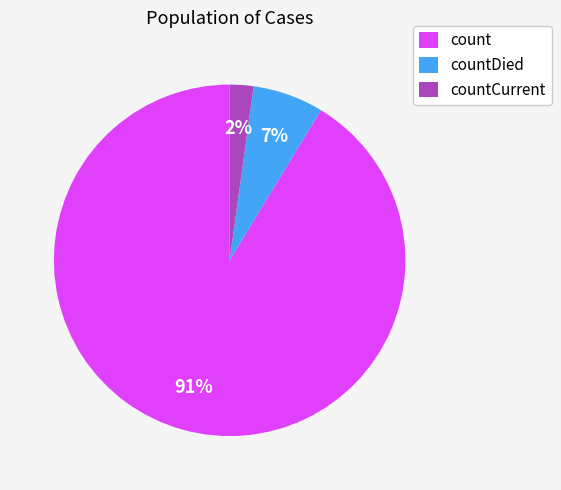

Count the number of slices in the pie.

3